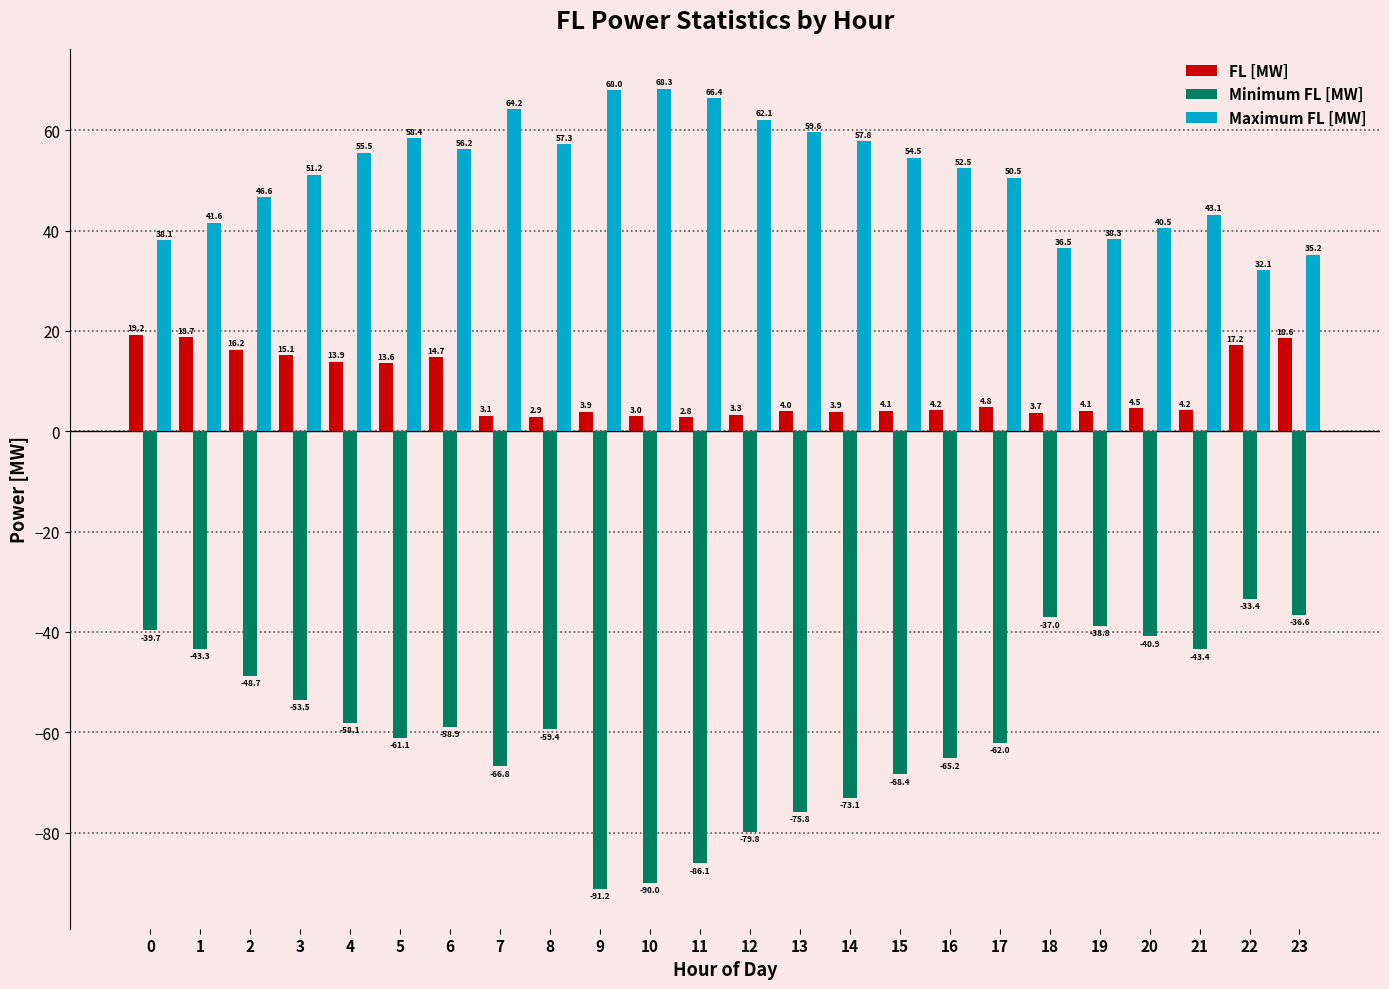

Which series changed the most between 20 and 23?

FL [MW]